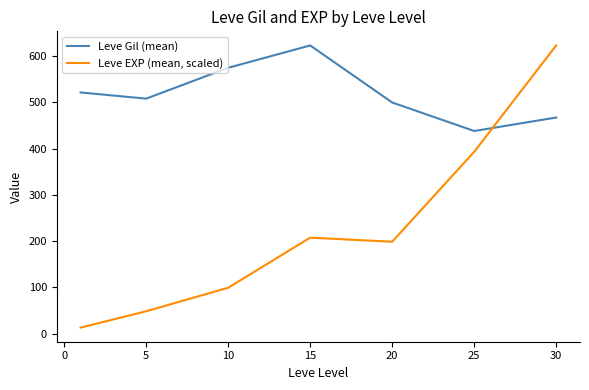

What is the maximum value for Leve Gil (mean)?

623.3